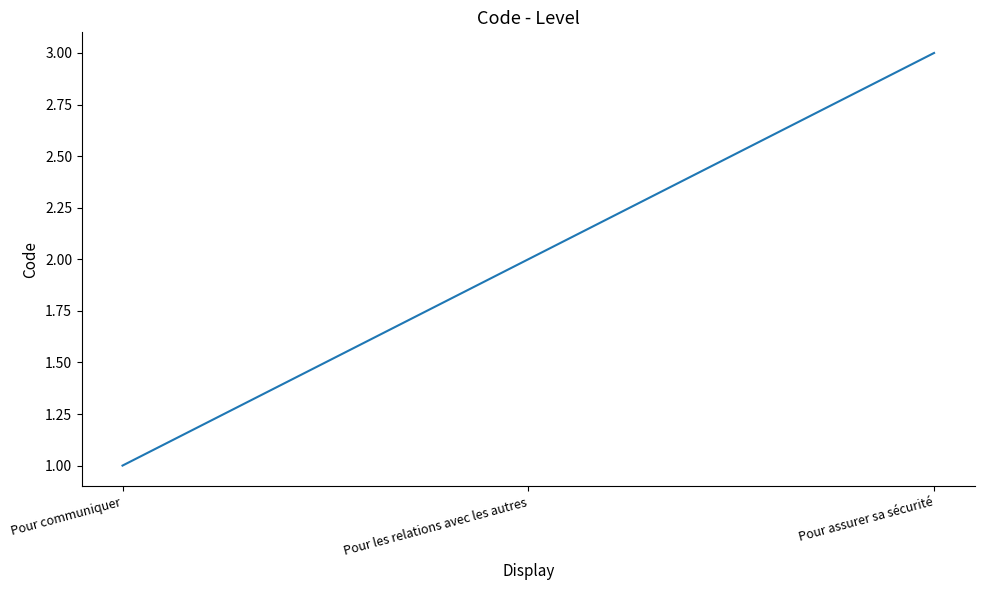

Approximately how many times larger is the value at Pour assurer sa sécurité compared to Pour les relations avec les autres?

1.5